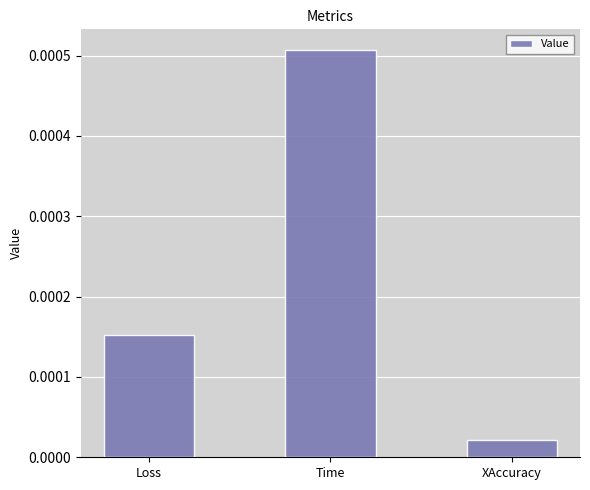

At which category does the chart reach its minimum across all series?

XAccuracy